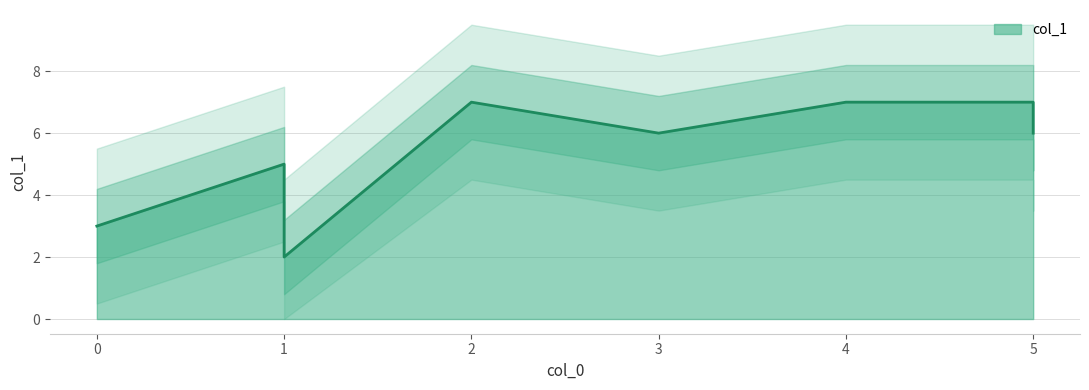

Approximately how many times larger is the value at 1 compared to 5?

0.5